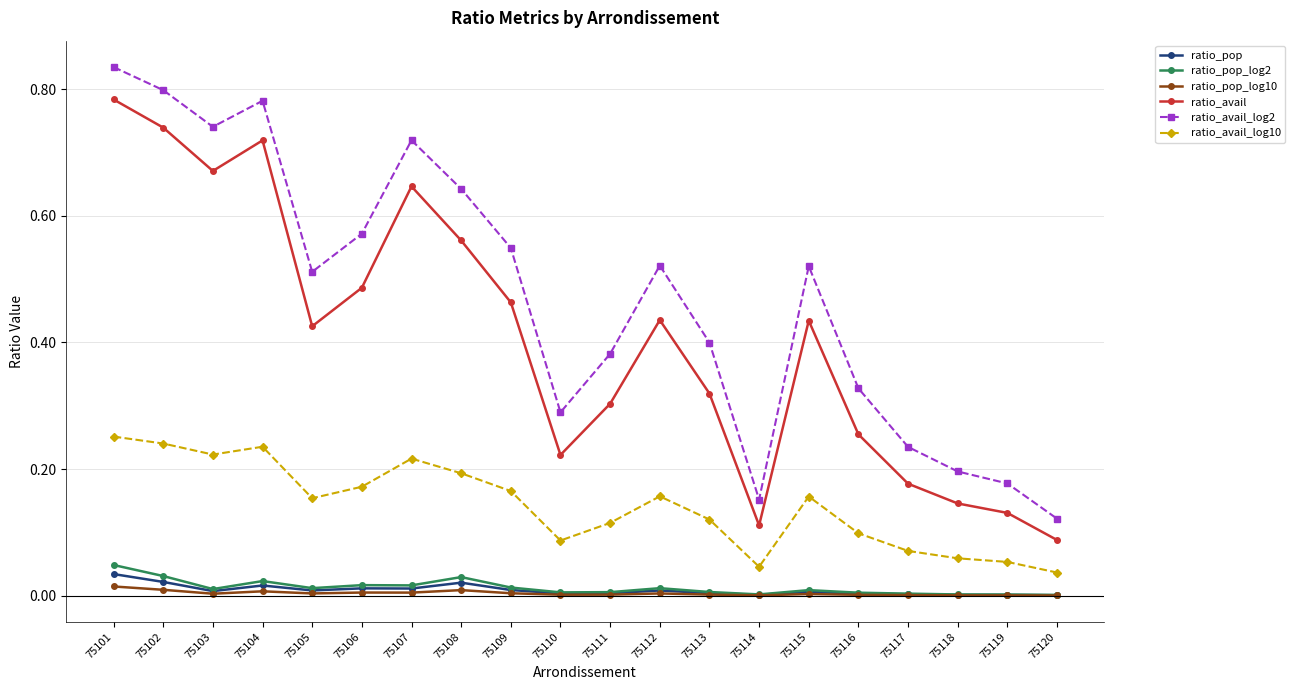

At which category is the sum across all series the highest?

75101